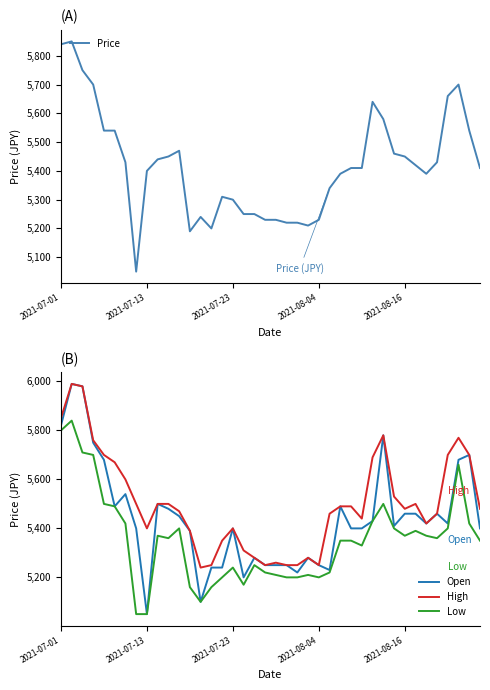

Which series has the largest total across all categories?

High